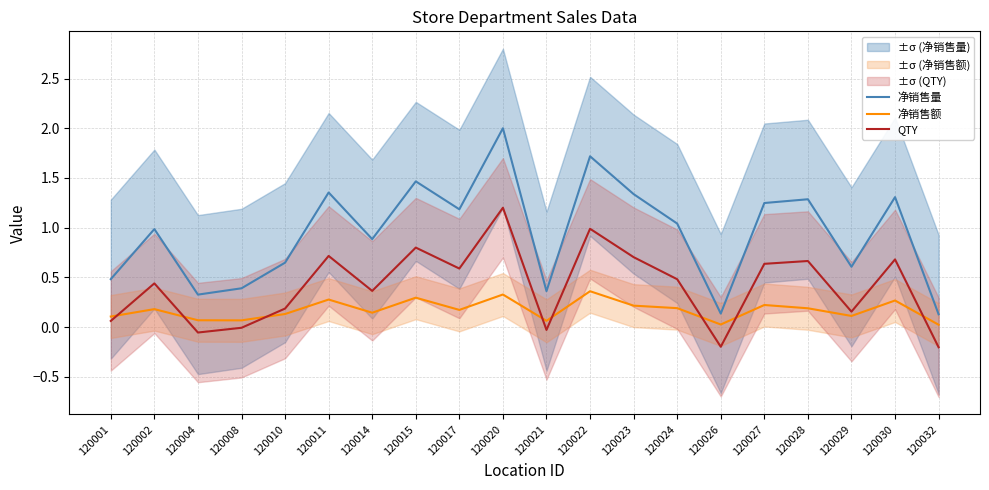

What is the maximum value shown in the chart?

2.0